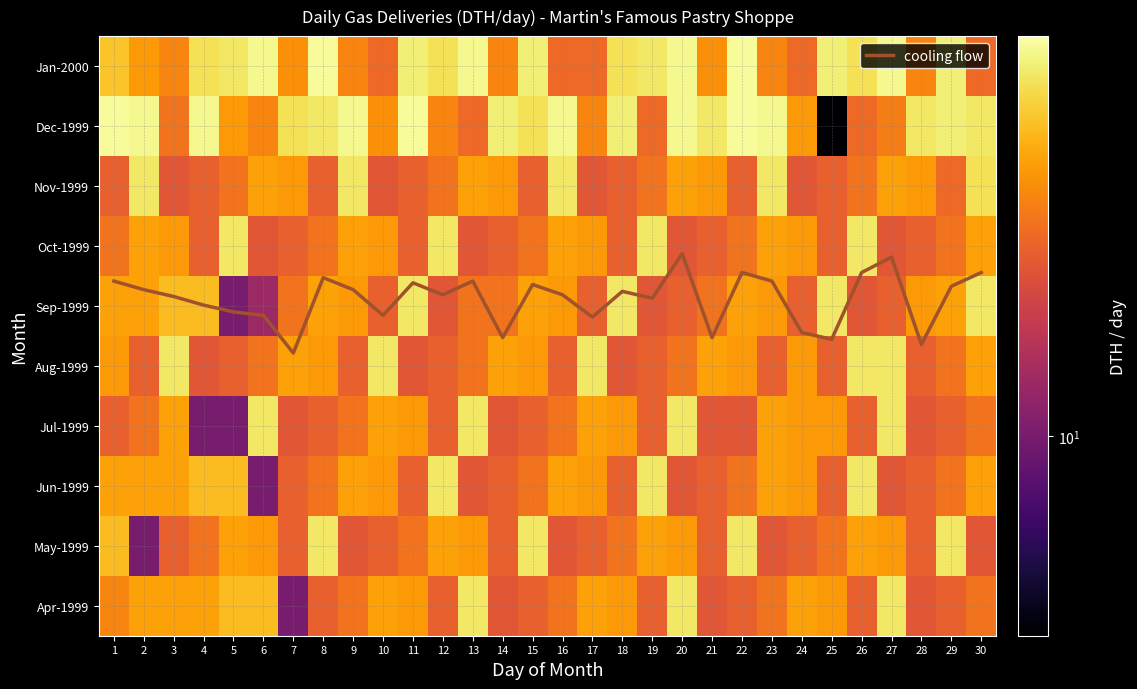

What is the smallest value displayed?

4.7